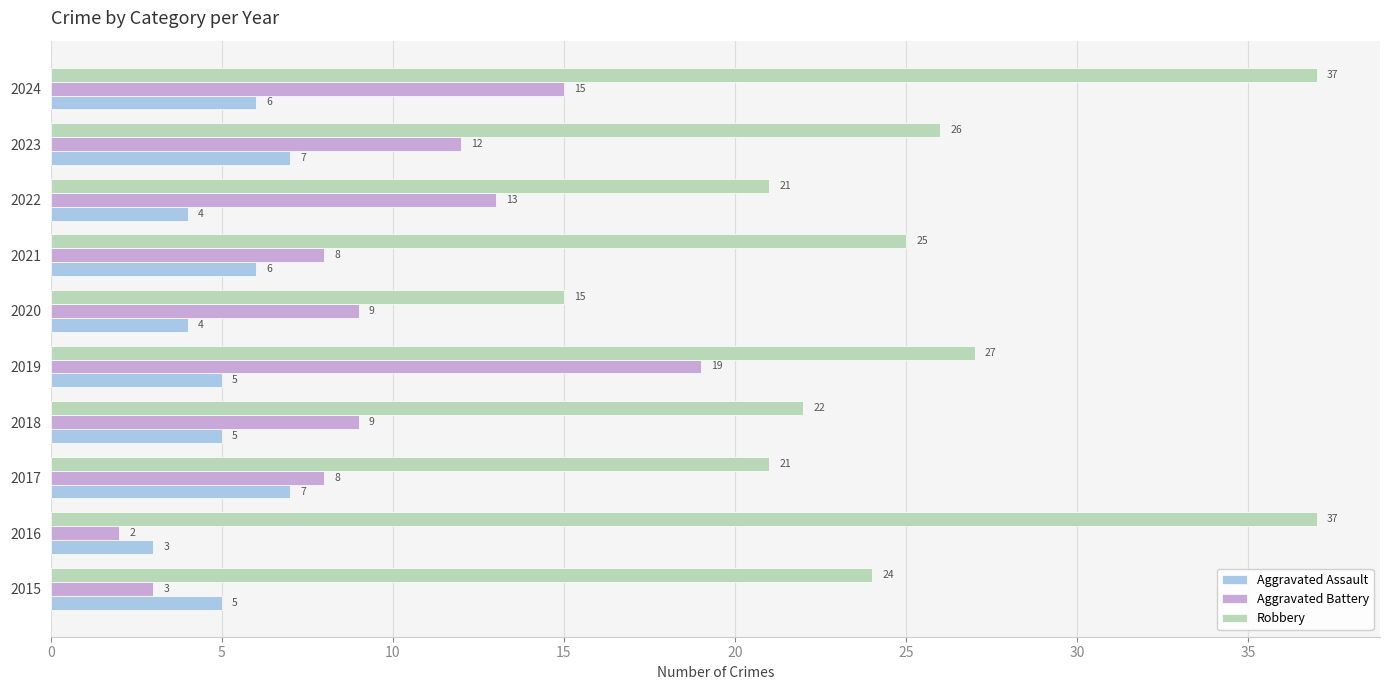

Which series has the largest range (max minus min)?

Robbery